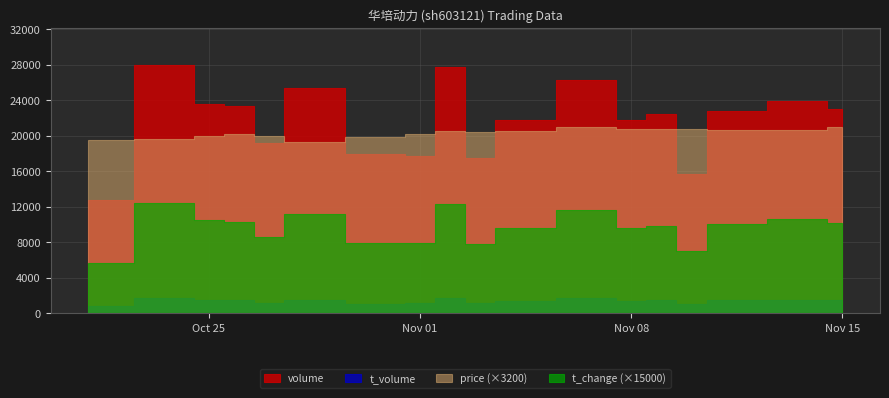

What are all the series names shown in the legend?

volume, t_volume, price, t_change